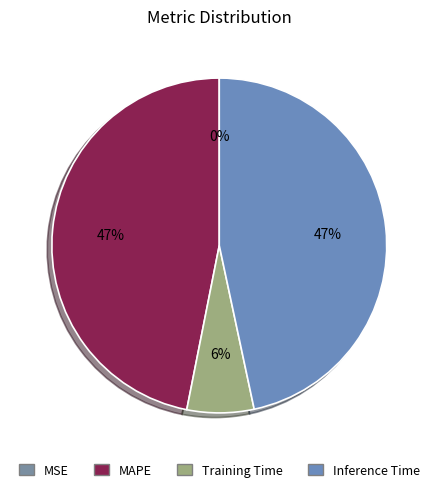

Is there any slice that represents more than half of the pie?

No